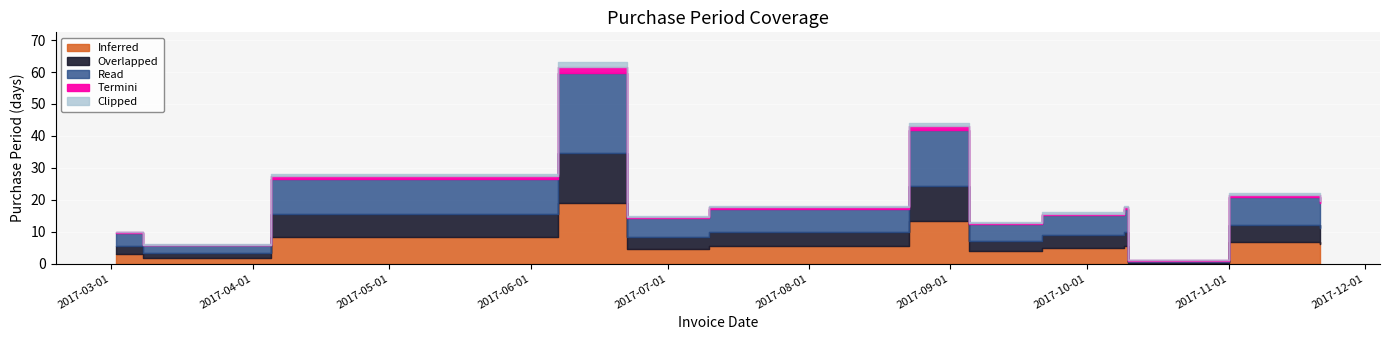

Between 2017-09-05 and 2017-10-10, which is larger?

2017-09-05